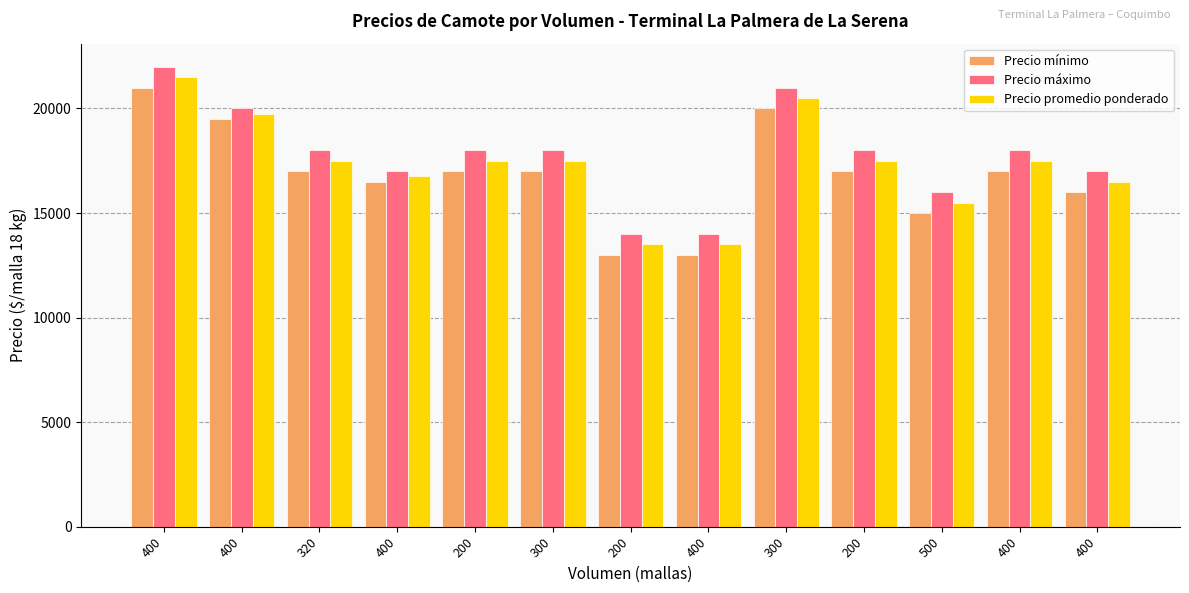

Where does the Precio promedio ponderado series first go above 17500?

400